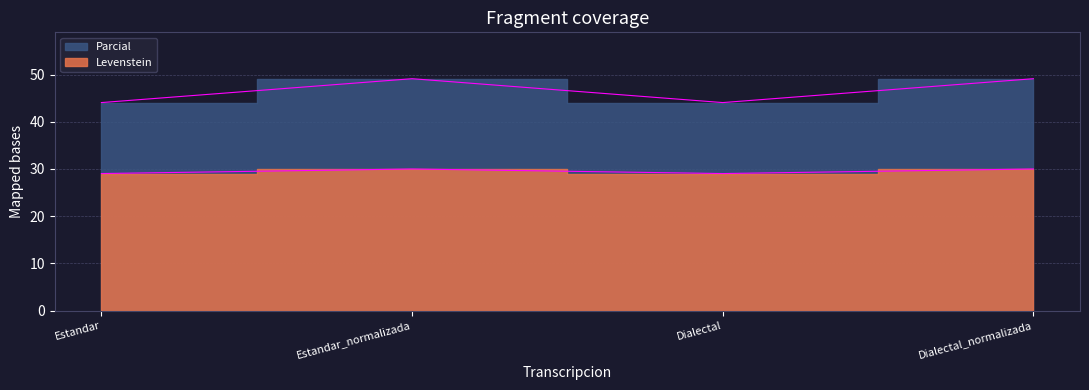

What is the difference between the highest and lowest values at Dialectal_normalizada?

19.1